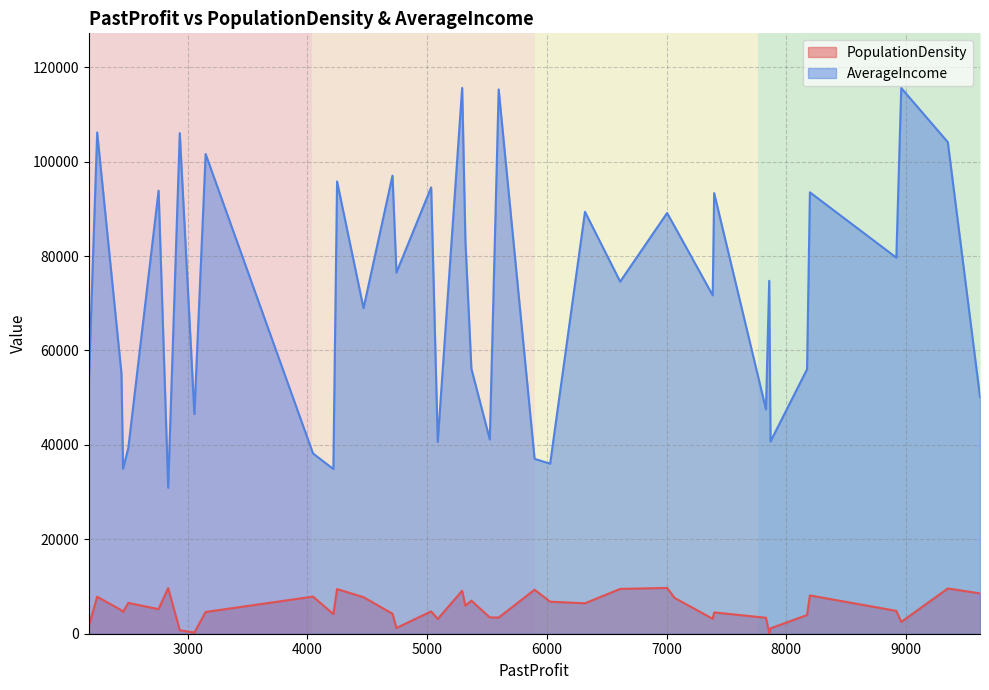

Which category has the highest value in the PopulationDensity series?

7004